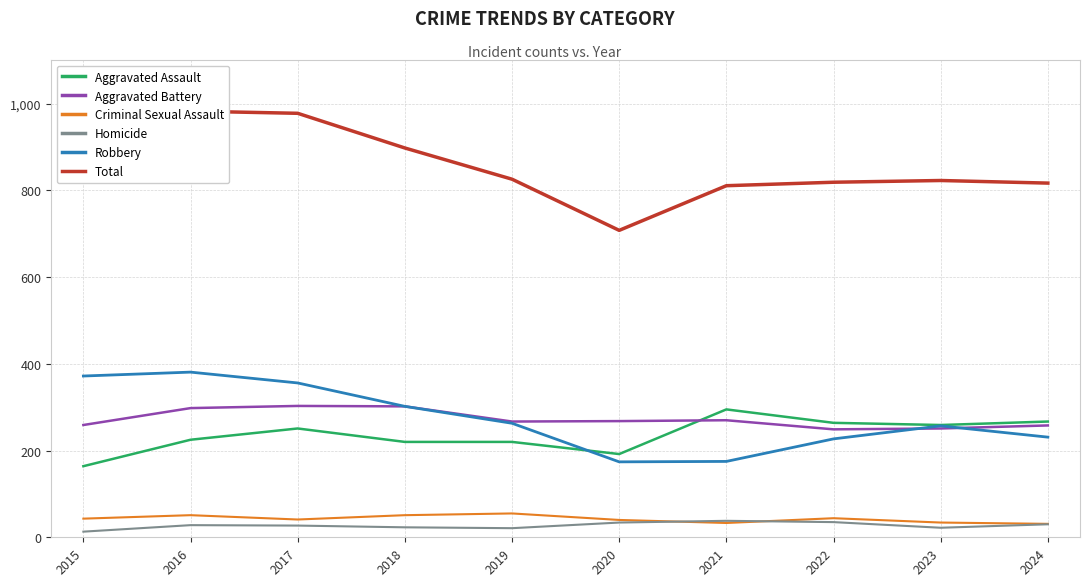

Read the Criminal Sexual Assault value at 2021, to the nearest 10.

30